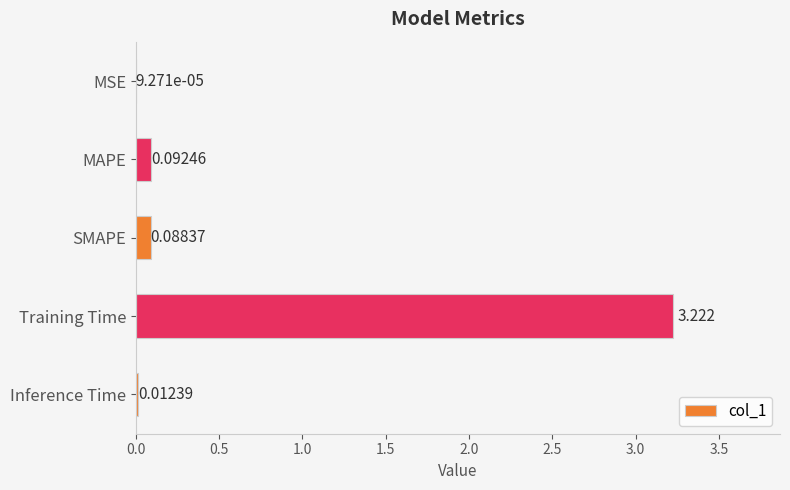

Which has a higher value, Training Time or Inference Time?

Training Time